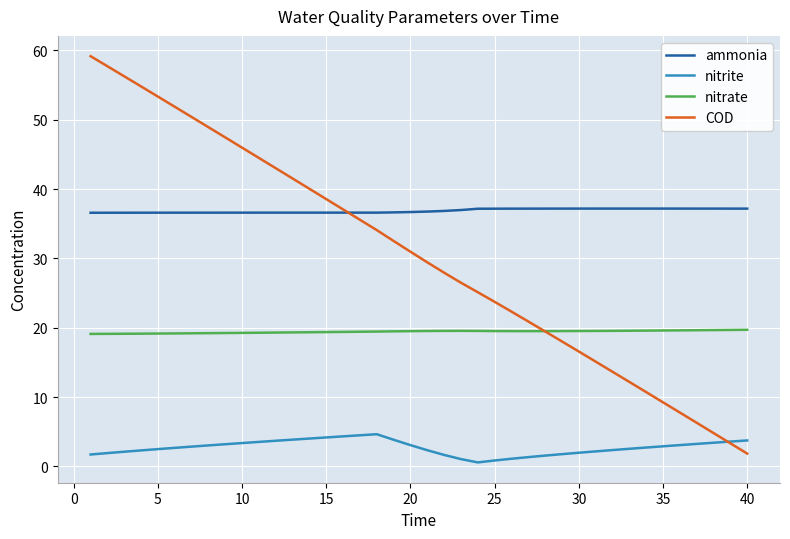

True or false: nitrate and nitrite cross at least once.

False